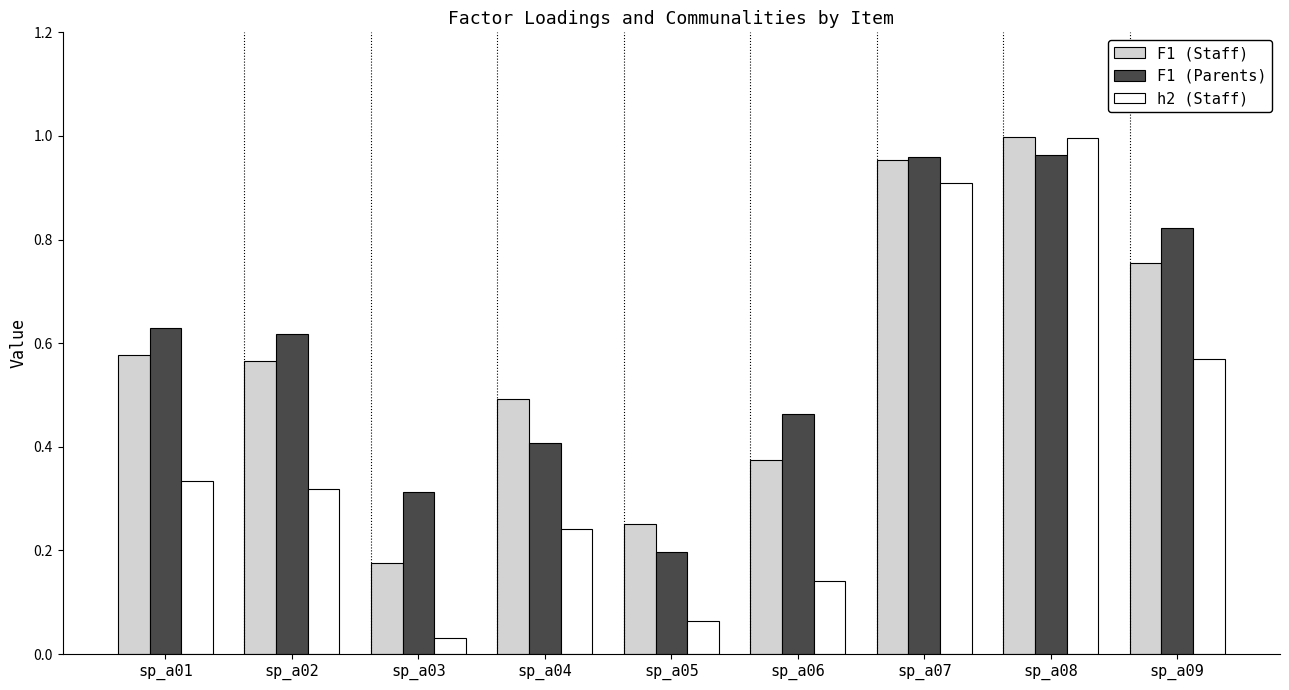

Which label corresponds to the largest value in the chart?

sp_a08